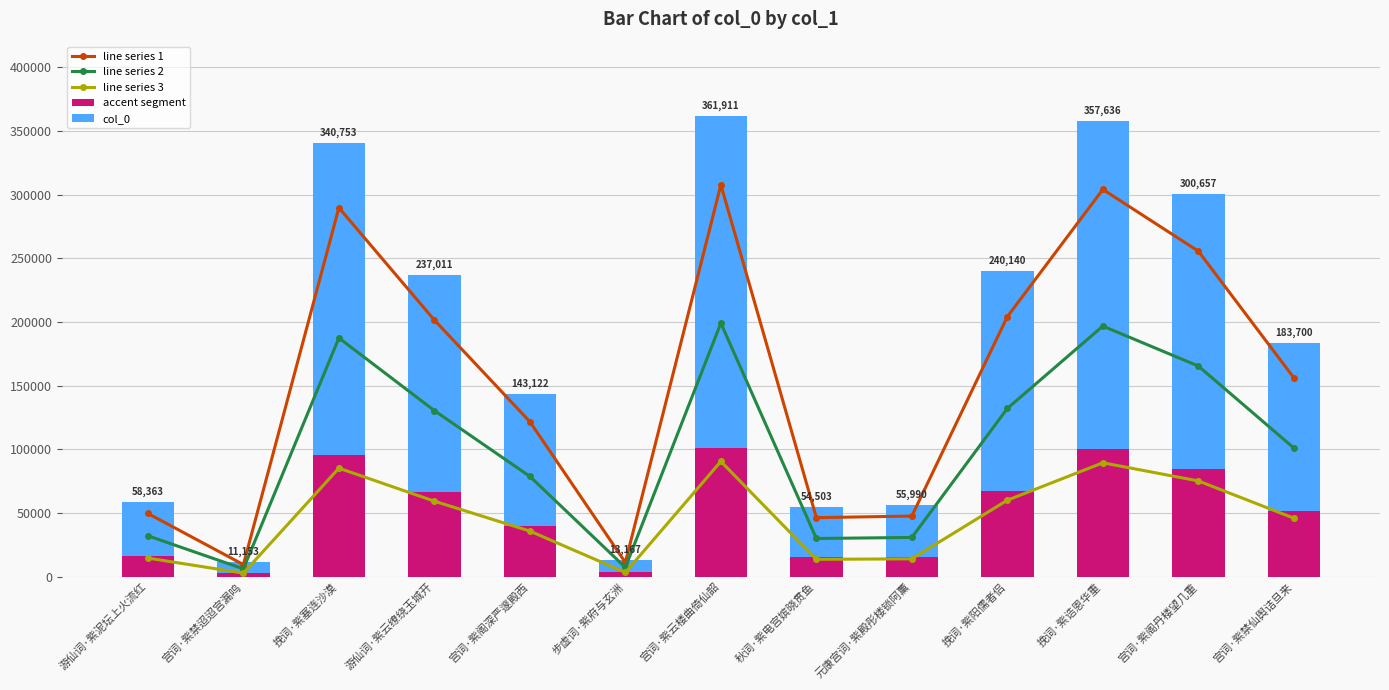

Where does the line series 2 series first go above 101035?

挽词·紫塞连沙漠